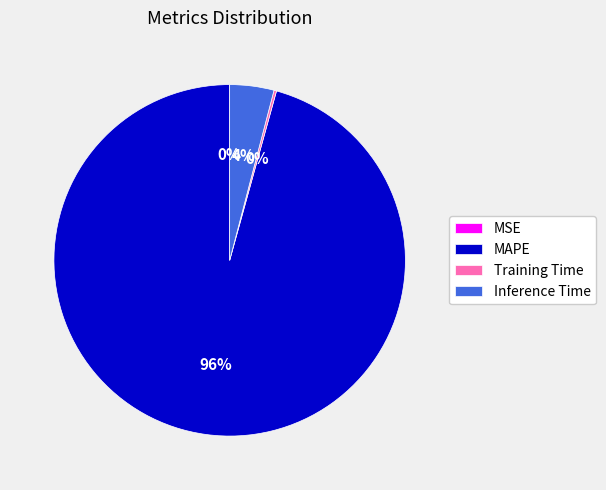

To the nearest percent, what is the difference between the largest and smallest slice percentages?

96%